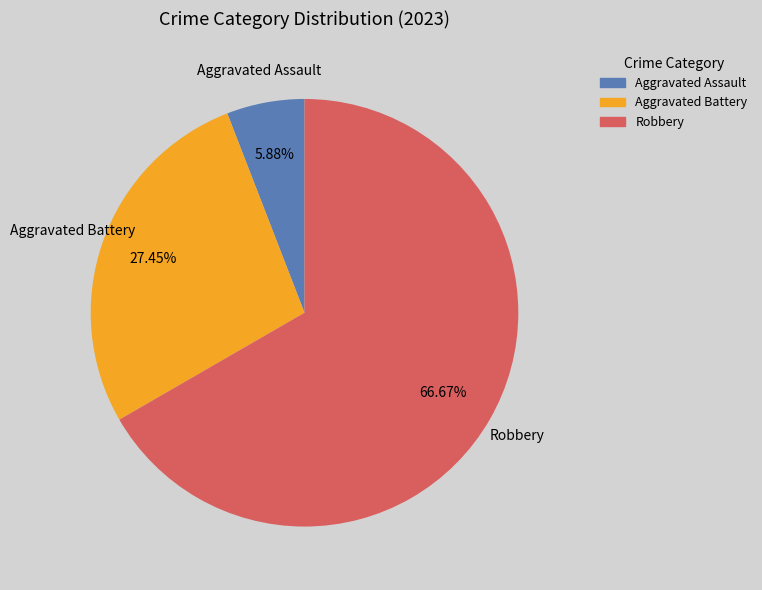

Is there a majority slice in this chart?

Yes